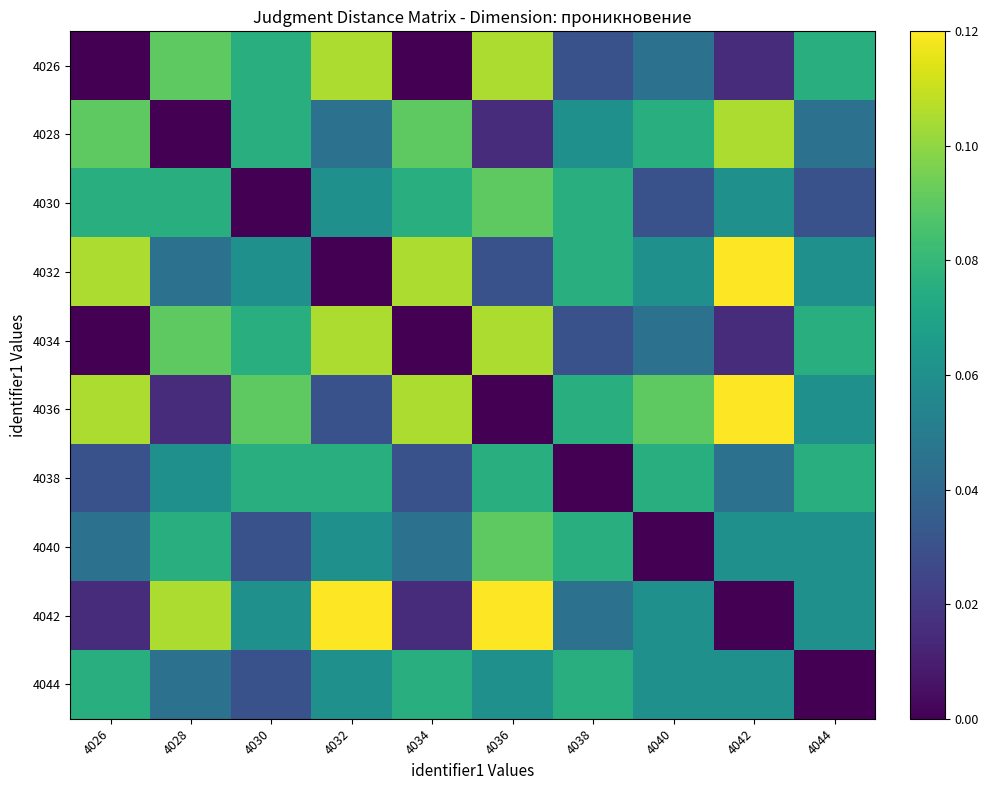

Count the number of categories in the chart.

10